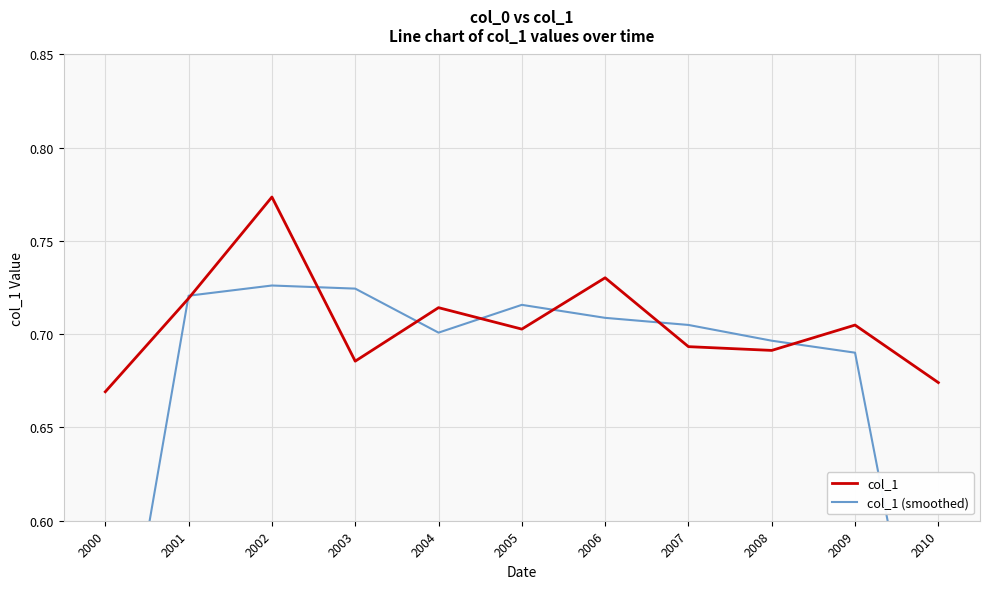

At how many categories does at least one series exceed 0?

11